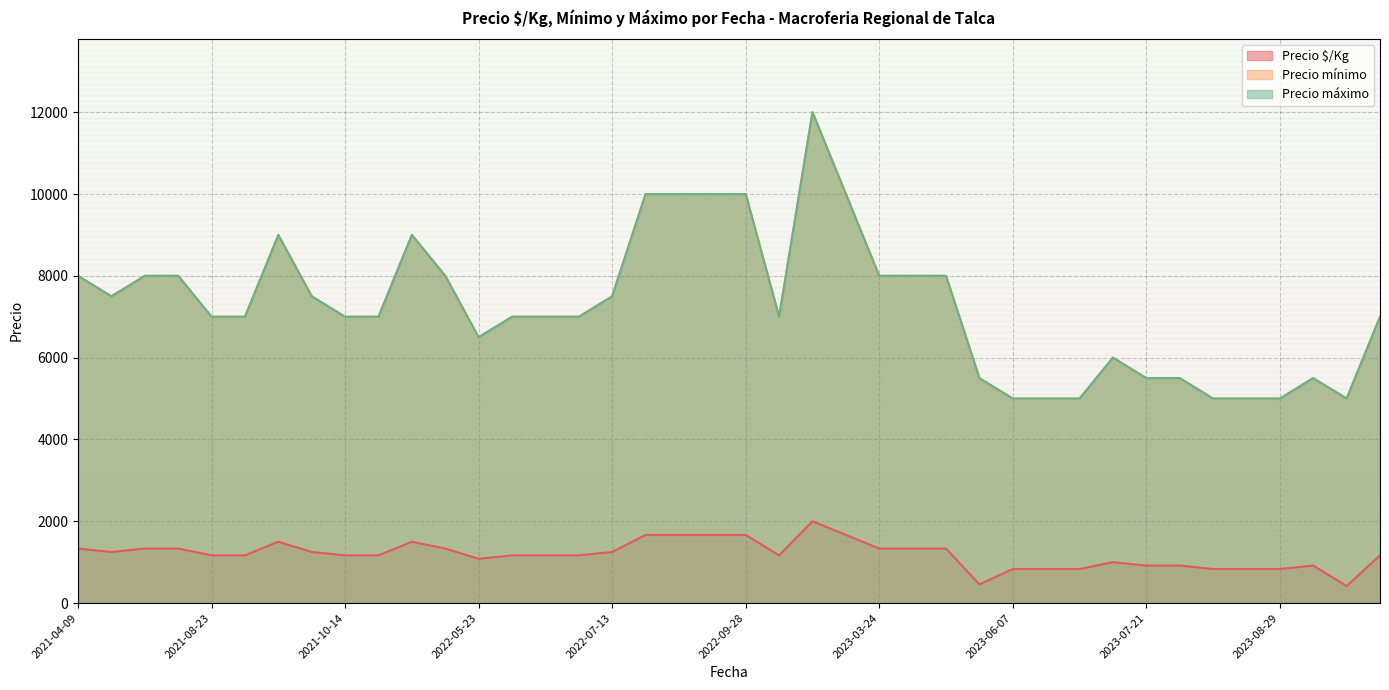

What is the total value across all series at 2021-10-13?

16250